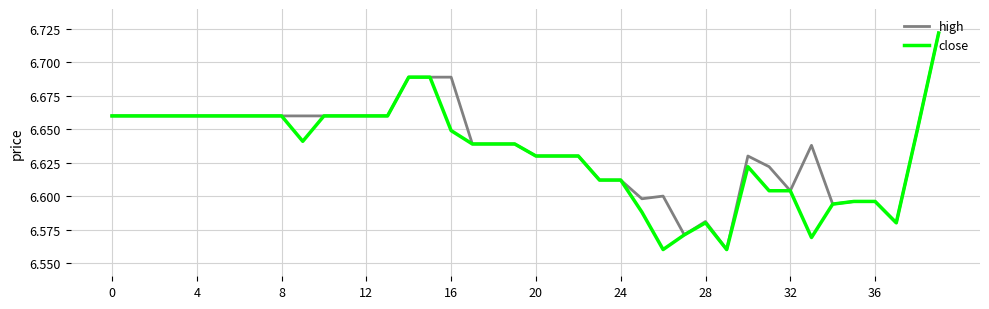

What are all the series names shown in the legend?

high, close